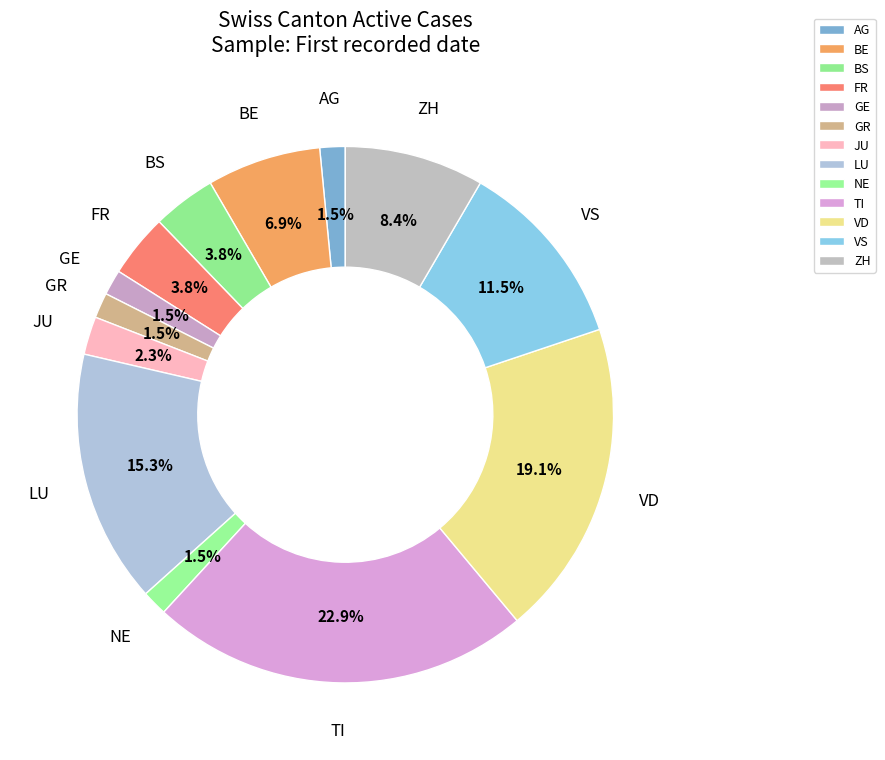

Does AG account for over 50% of the chart?

No